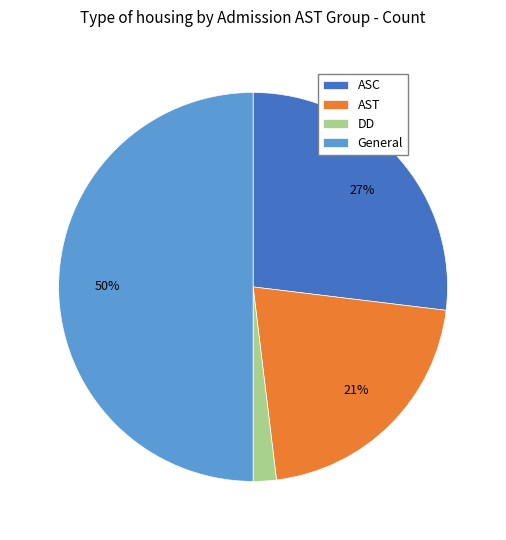

True or false: ASC accounts for 18% of the total.

False